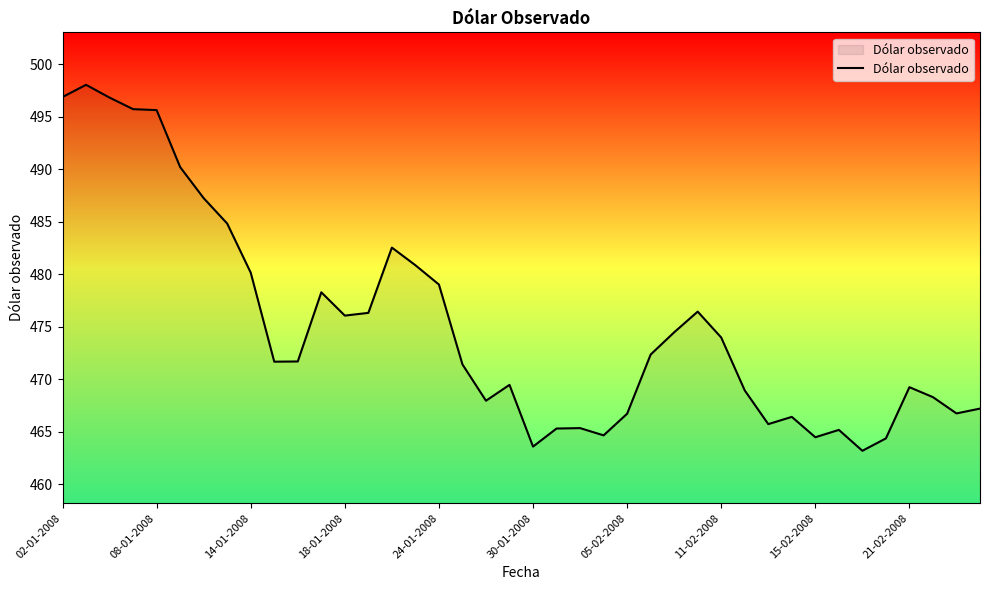

What is the greatest value displayed?

498.1